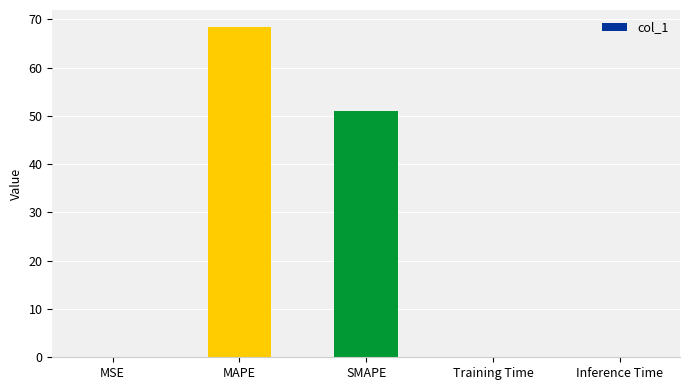

The value at SMAPE is 20.2. True or false?

False